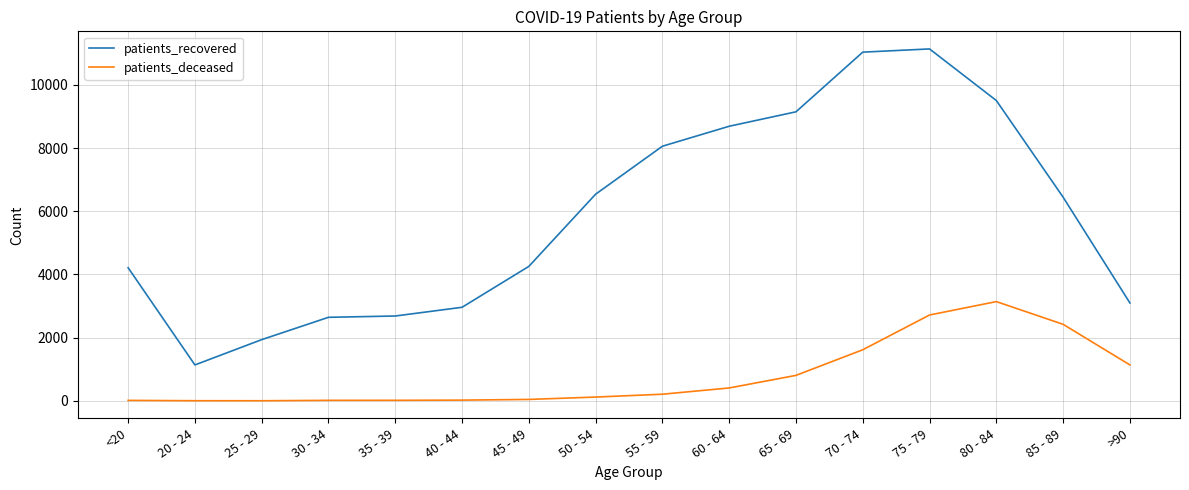

What is the sum of the patients_recovered values at 85 - 89 and 60 - 64?

15135